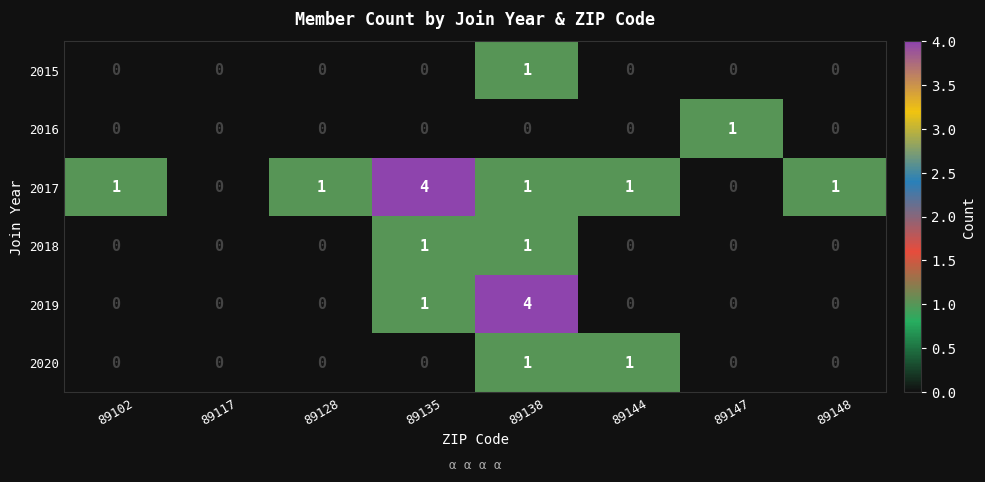

Count the number of data series in this chart.

6